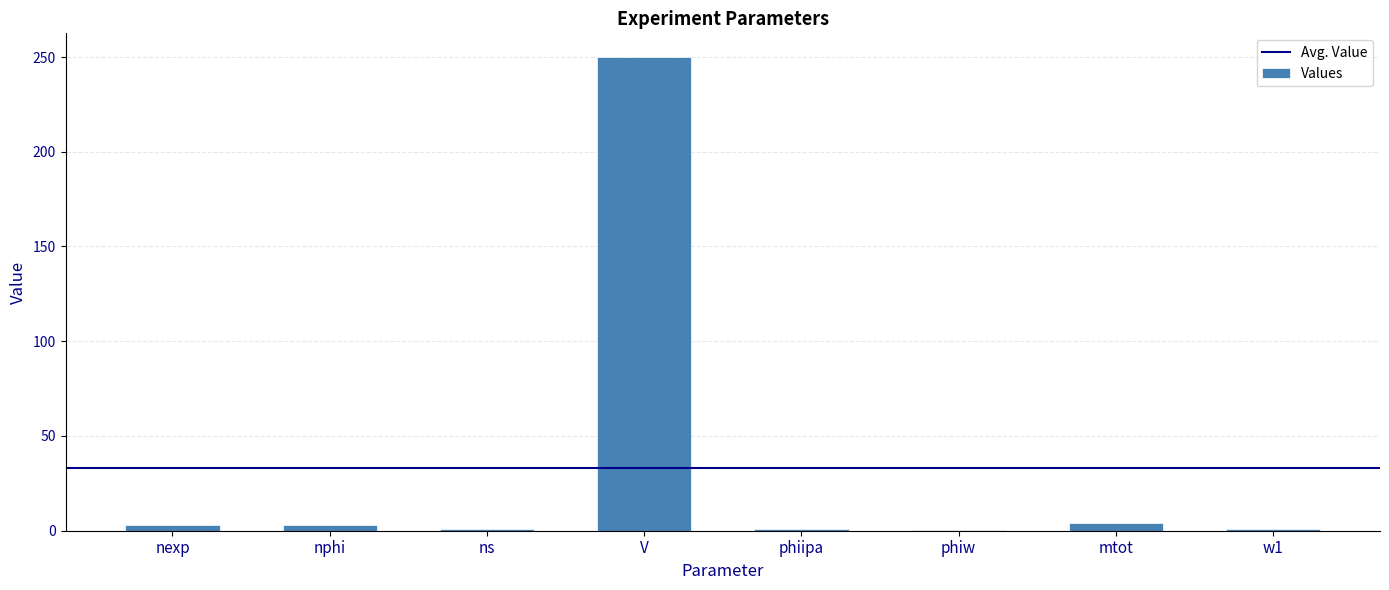

What is the change in value from V to mtot?

-246.0